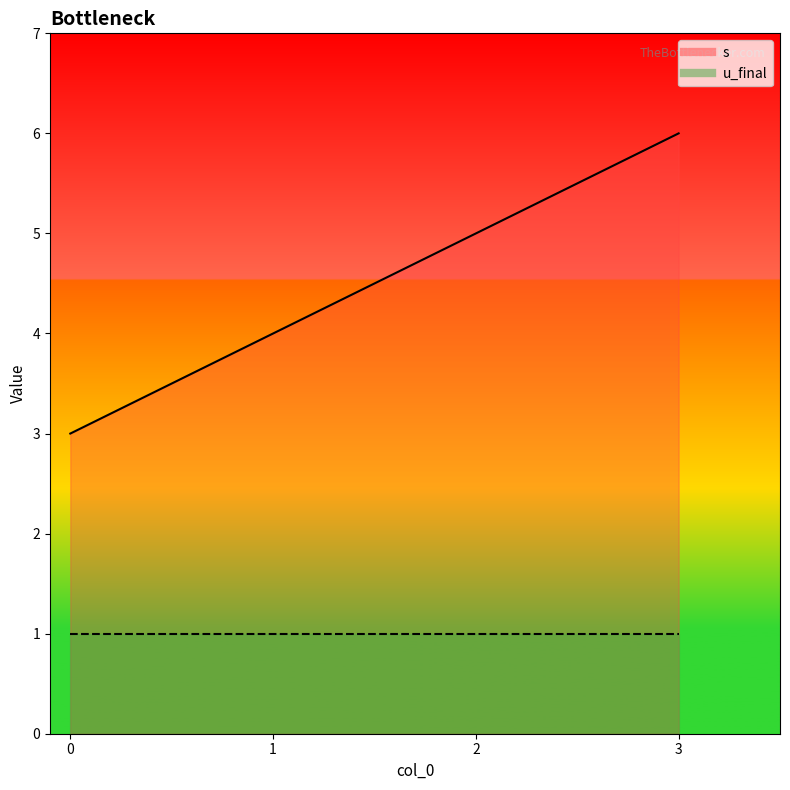

What is the sum of all values?

18